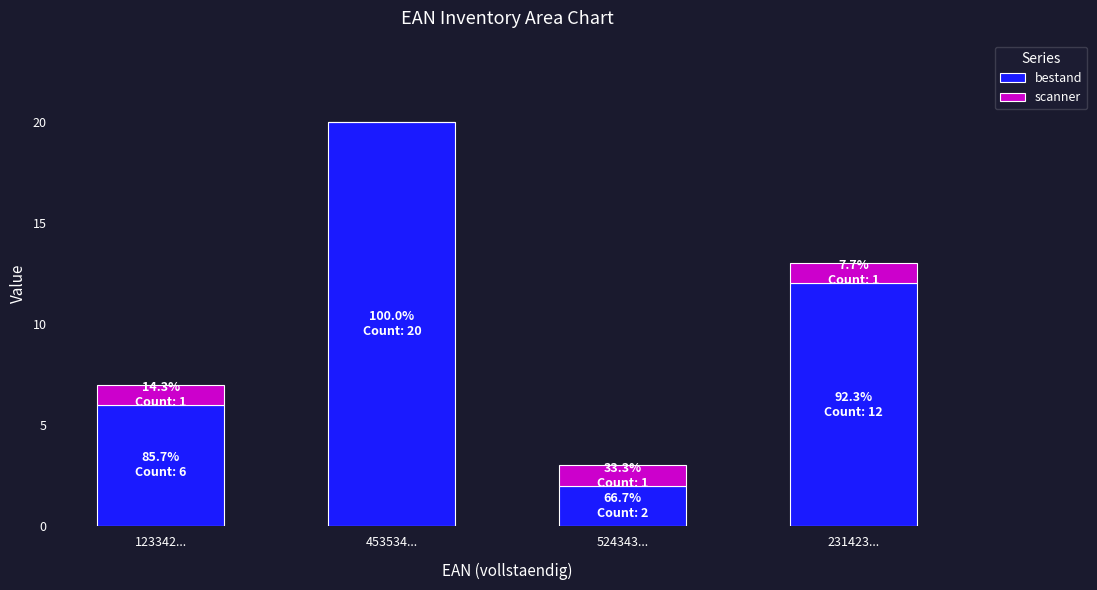

Where is bestand nearest to the value 11?

231423...